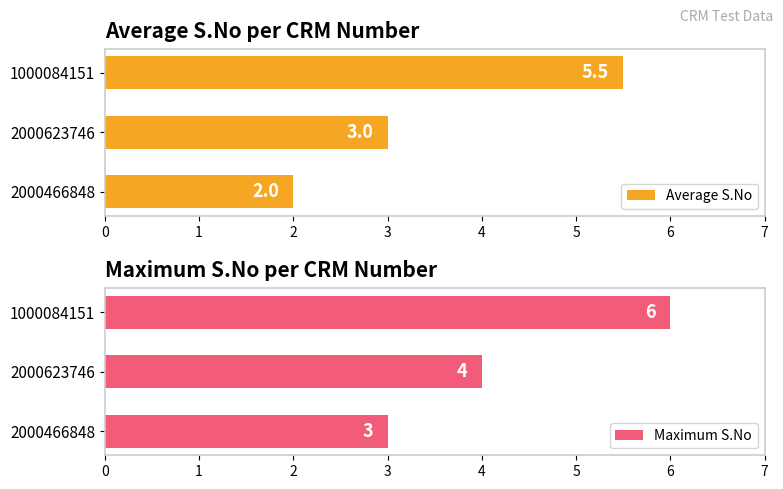

What is the value of the Maximum S.No bar at the 2nd from the left?

4.0